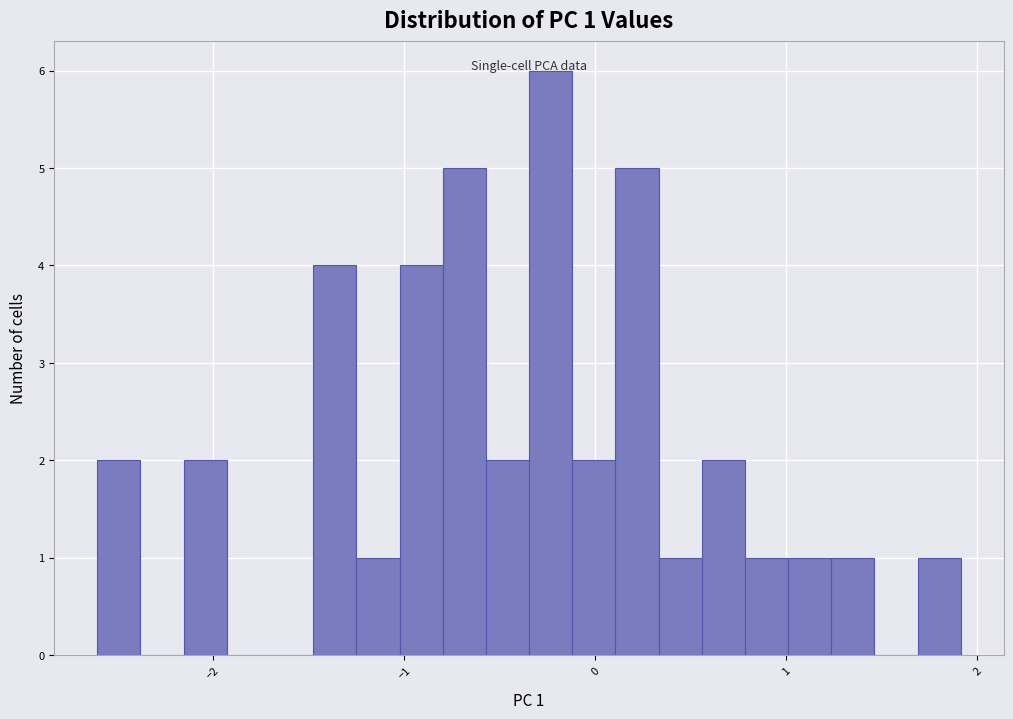

Around what value on the x-axis is the tallest bar? Give the approximate position of its centre, as read against the axis.

-0.2